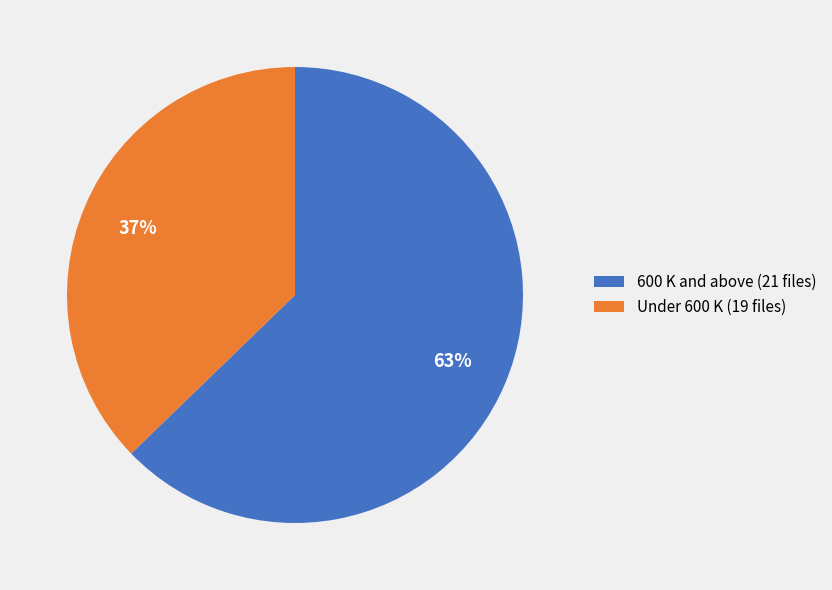

To the nearest percent, what percentage of the pie is Under 600 K (19 files)?

37%